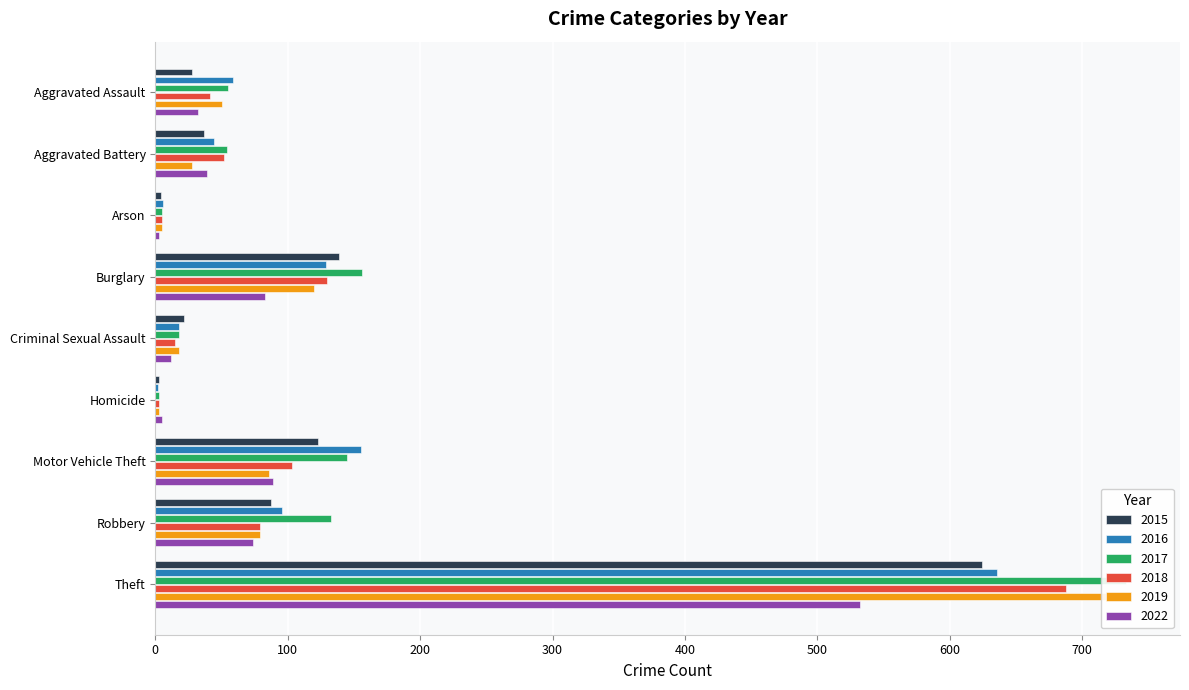

Reading left to right, transcribe all the data shown in this chart.

2015: 28	37	4	139	22	3	123	87	624
2016: 59	44	6	129	18	2	155	96	636
2017: 55	54	5	156	18	3	145	133	733
2018: 41	52	5	130	15	3	103	79	688
2019: 50	28	5	120	18	3	86	79	737
2022: 32	39	3	83	12	5	89	74	532